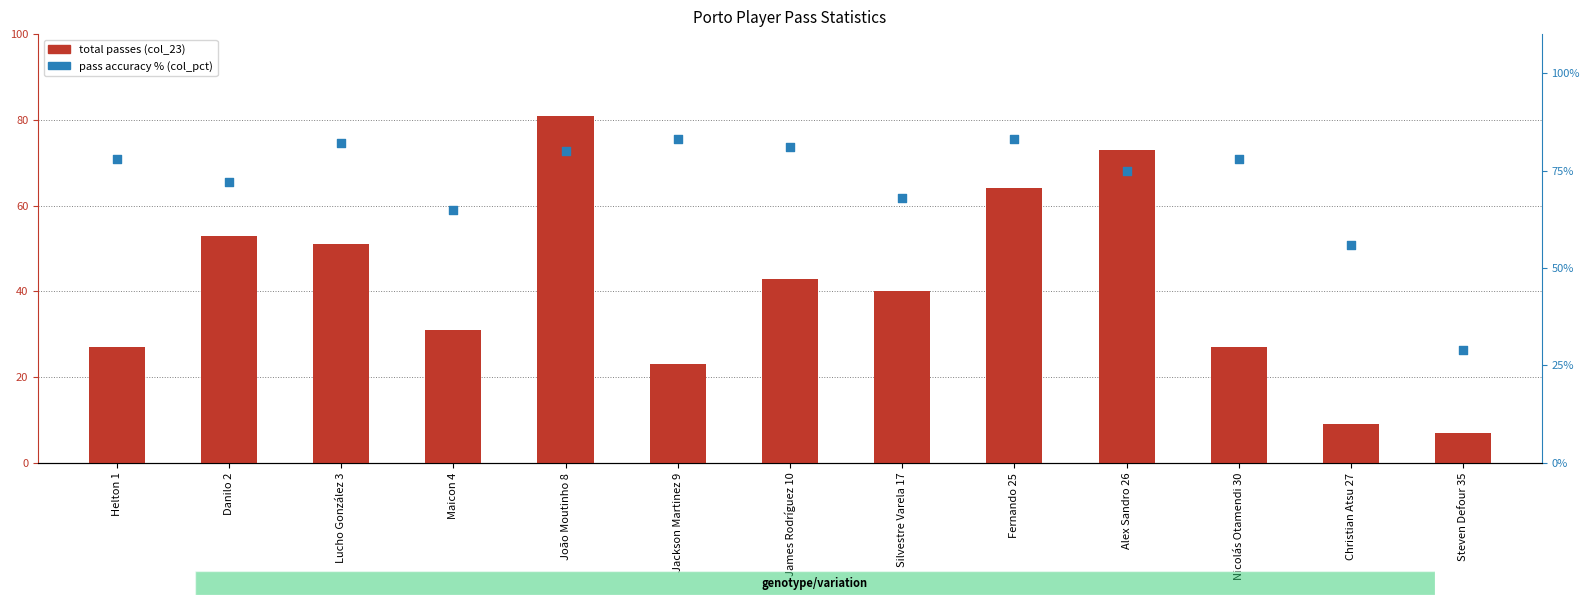

Which series has the largest Y range (max minus min)?

total passes (col_23)